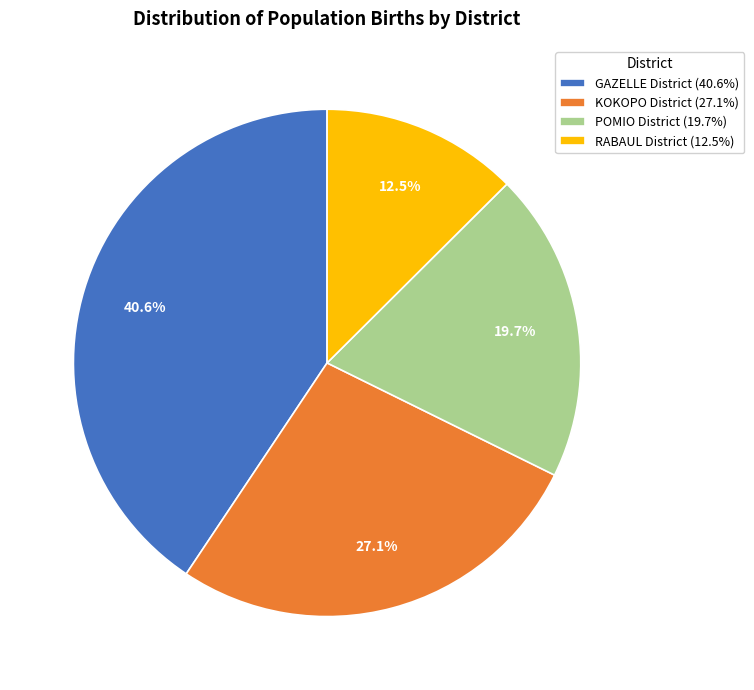

Which slice is the smallest?

RABAUL District